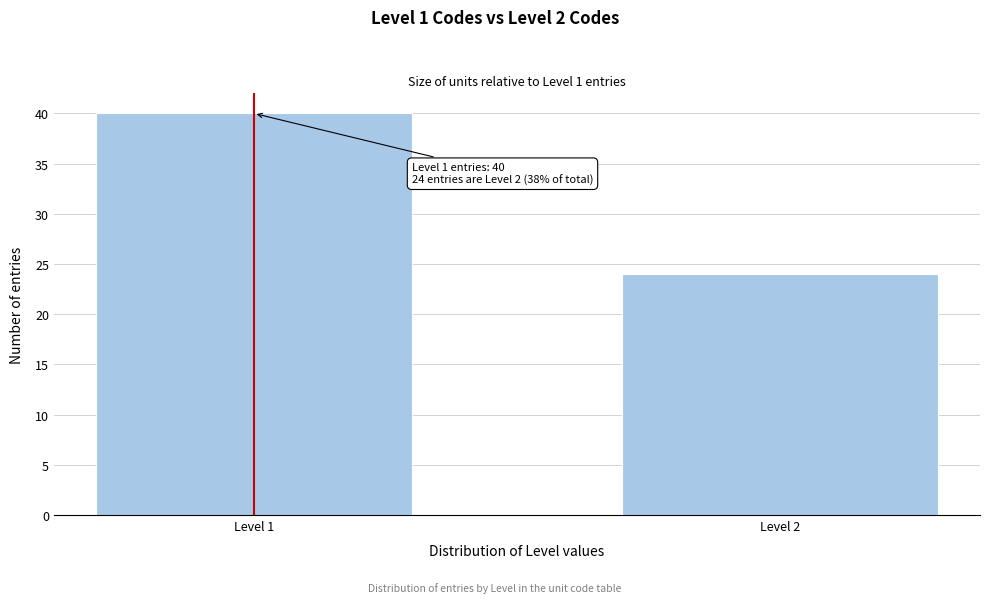

Reading left to right, transcribe all the data shown in this chart.

40	24